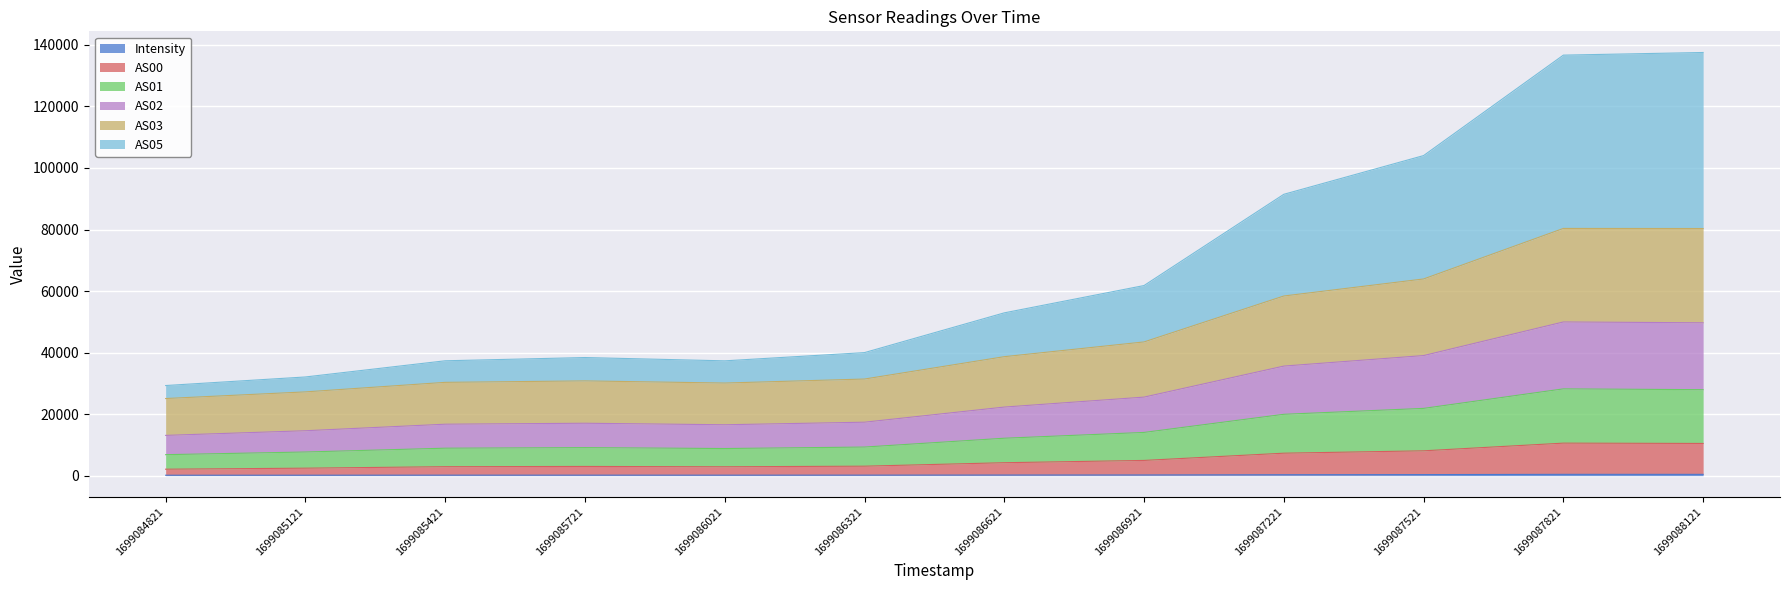

The AS01 series shows 14401.4 at 1699085721. True or false?

False